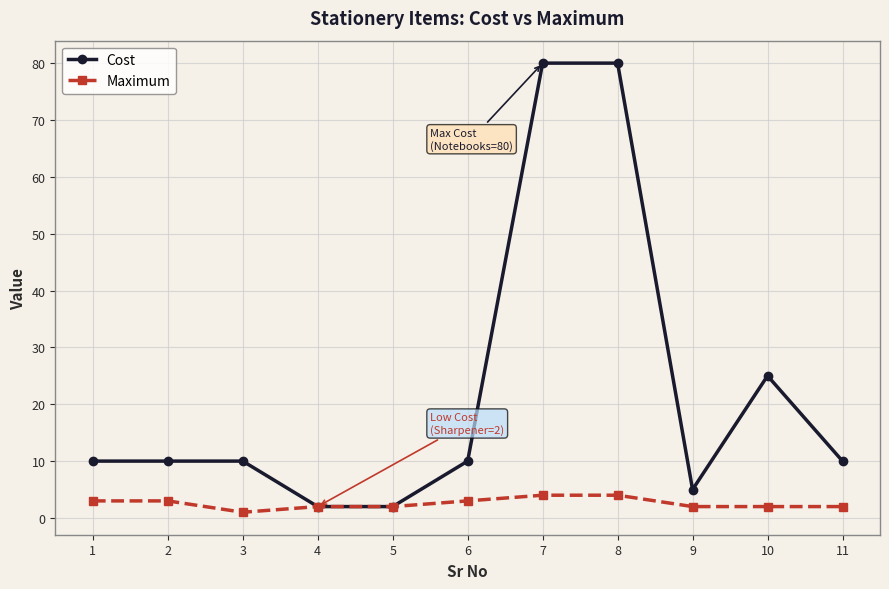

How many distinct data groups are displayed?

2